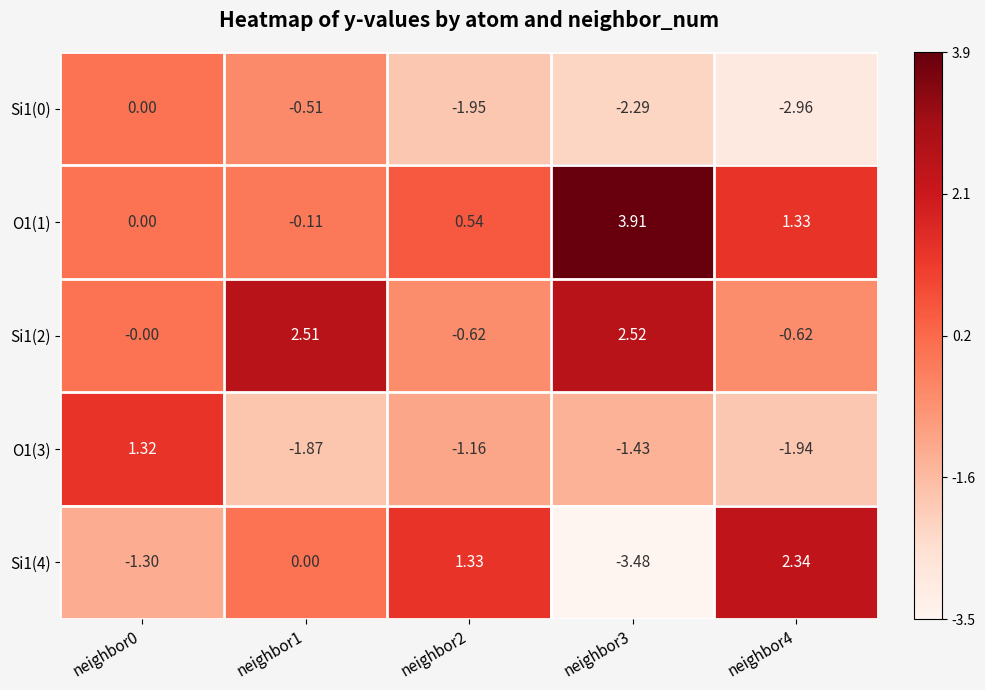

Is the value of Si1(0) at neighbor3 greater than the value of Si1(4) at neighbor4?

No